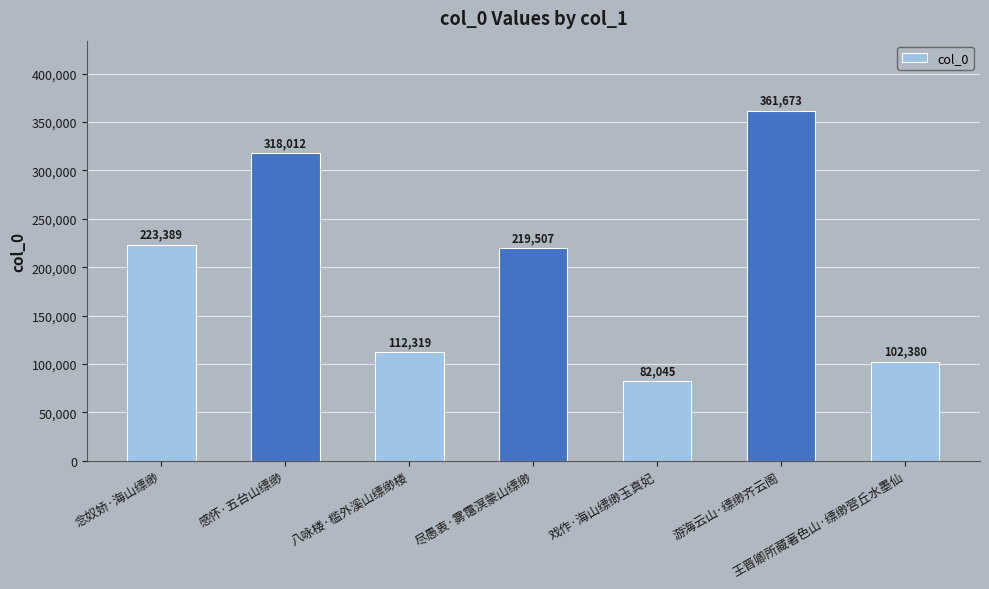

The chart shows a value of 80615 at 游海云山·缥缈齐云阁. True or false?

False